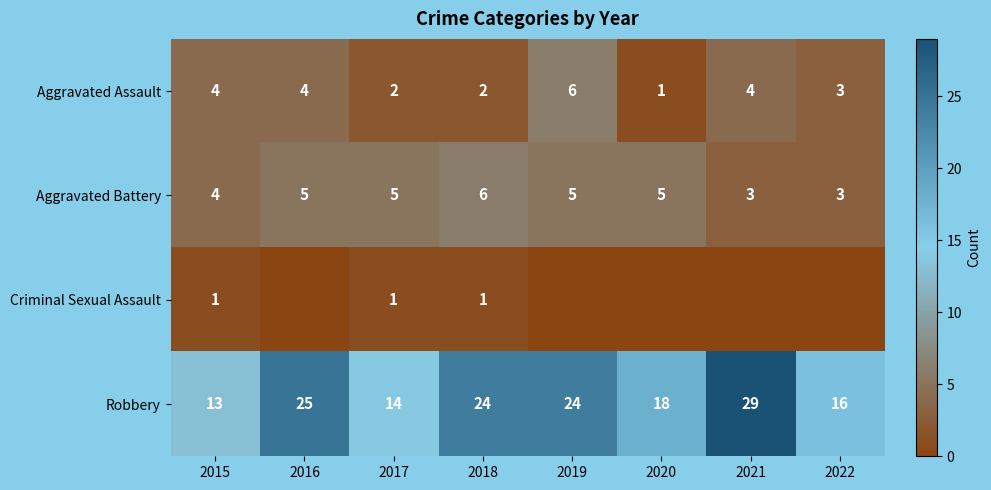

True or false: Aggravated Assault has a value of 2 at 2017.

True